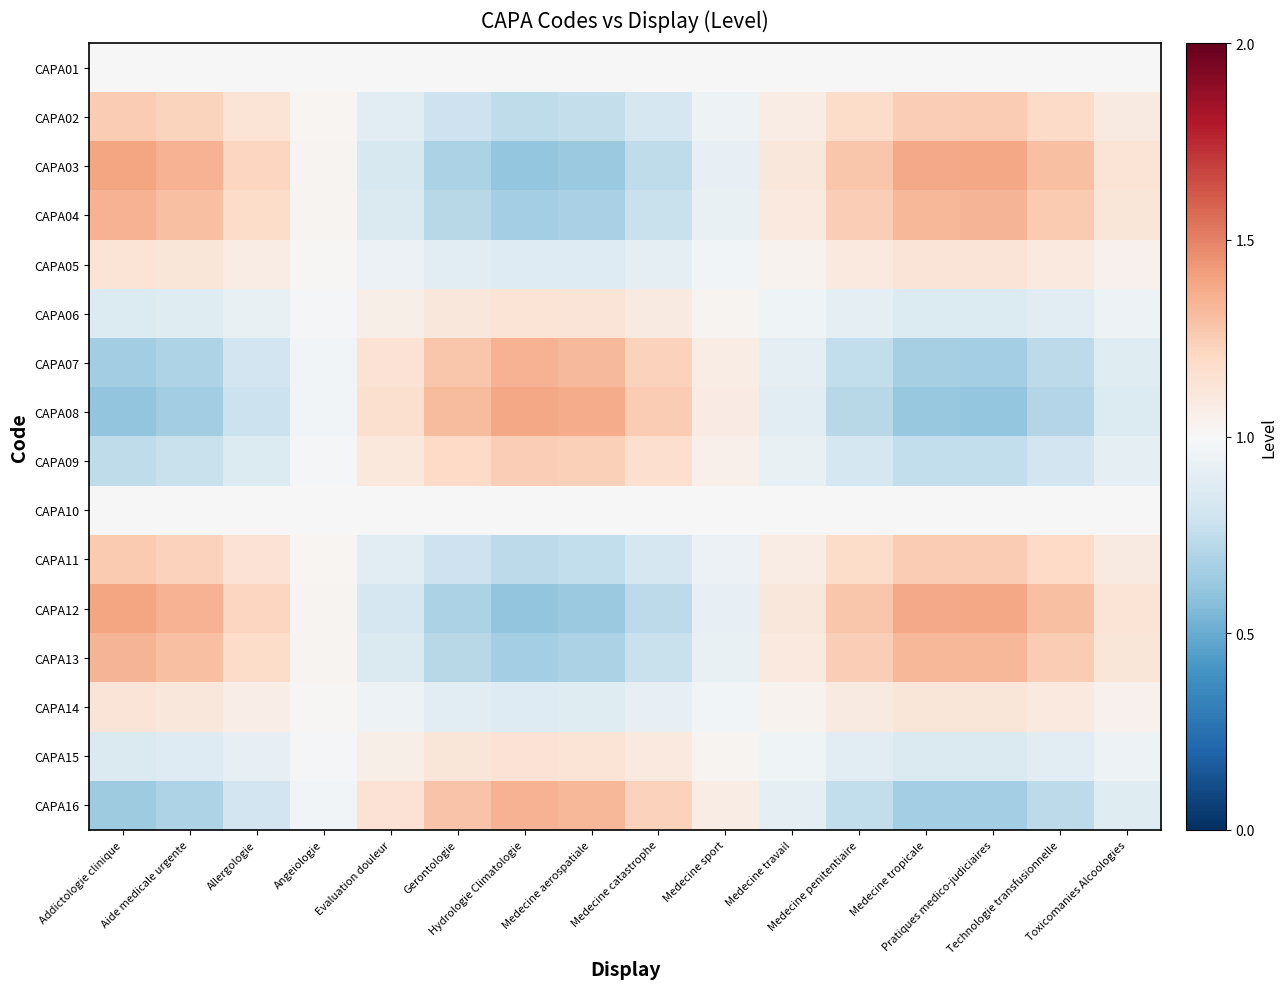

At which category is the sum across all series the highest?

Addictologie clinique